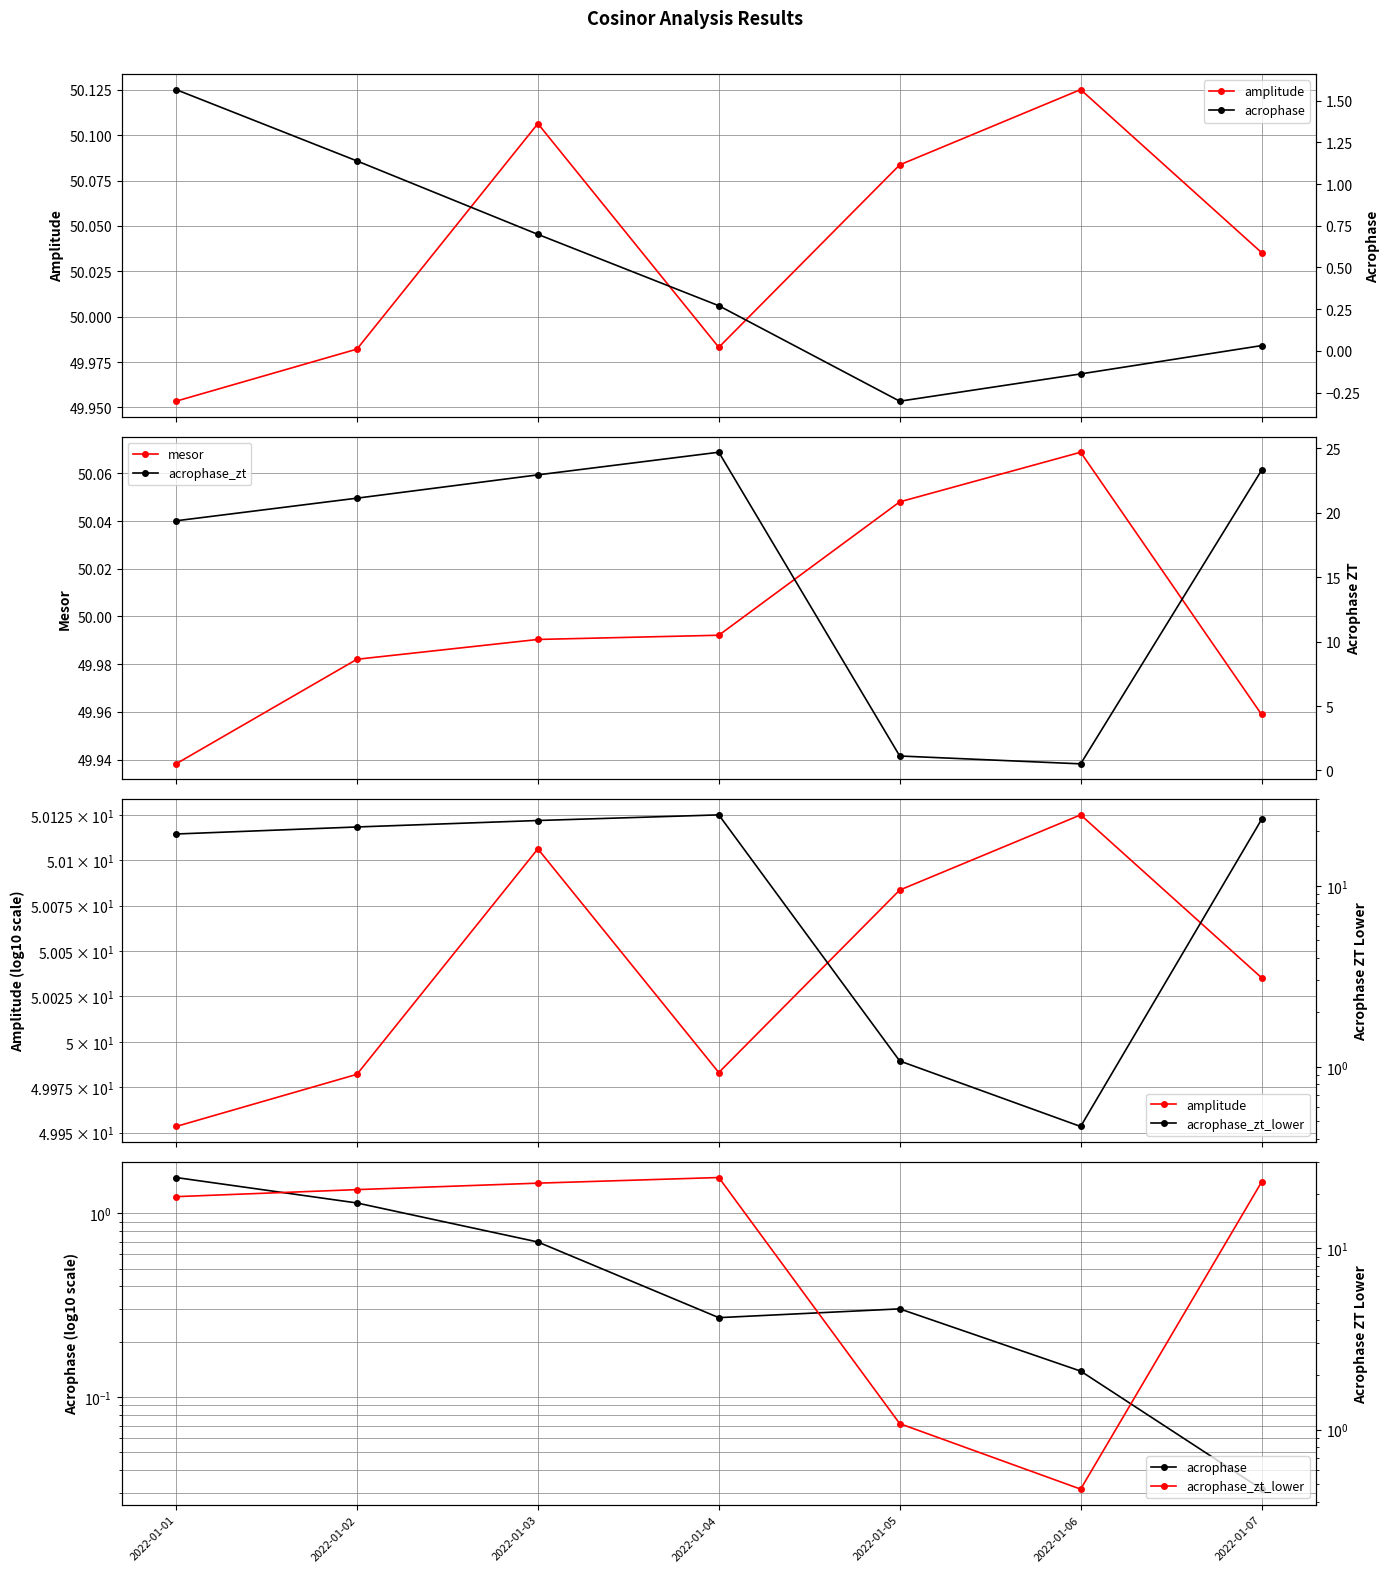

Does the chart have visible grid lines?

Yes